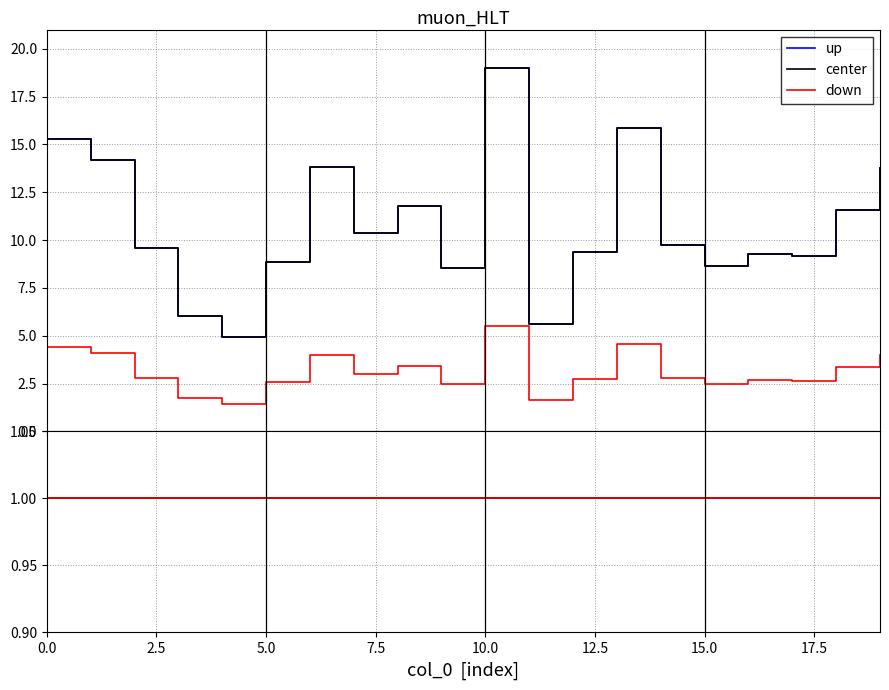

At 13, list the series in order from smallest to largest.

down, up, center